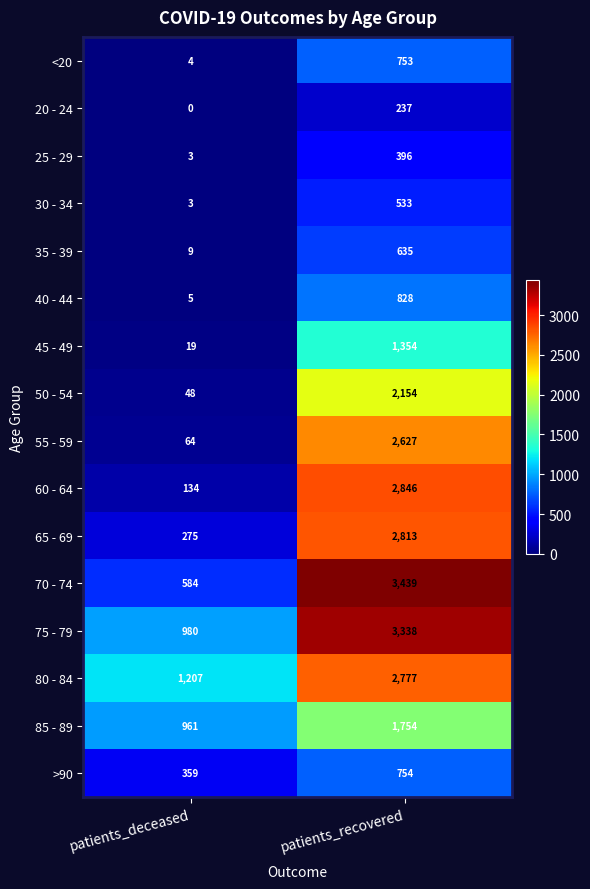

Which series has the largest total across all categories?

75 - 79